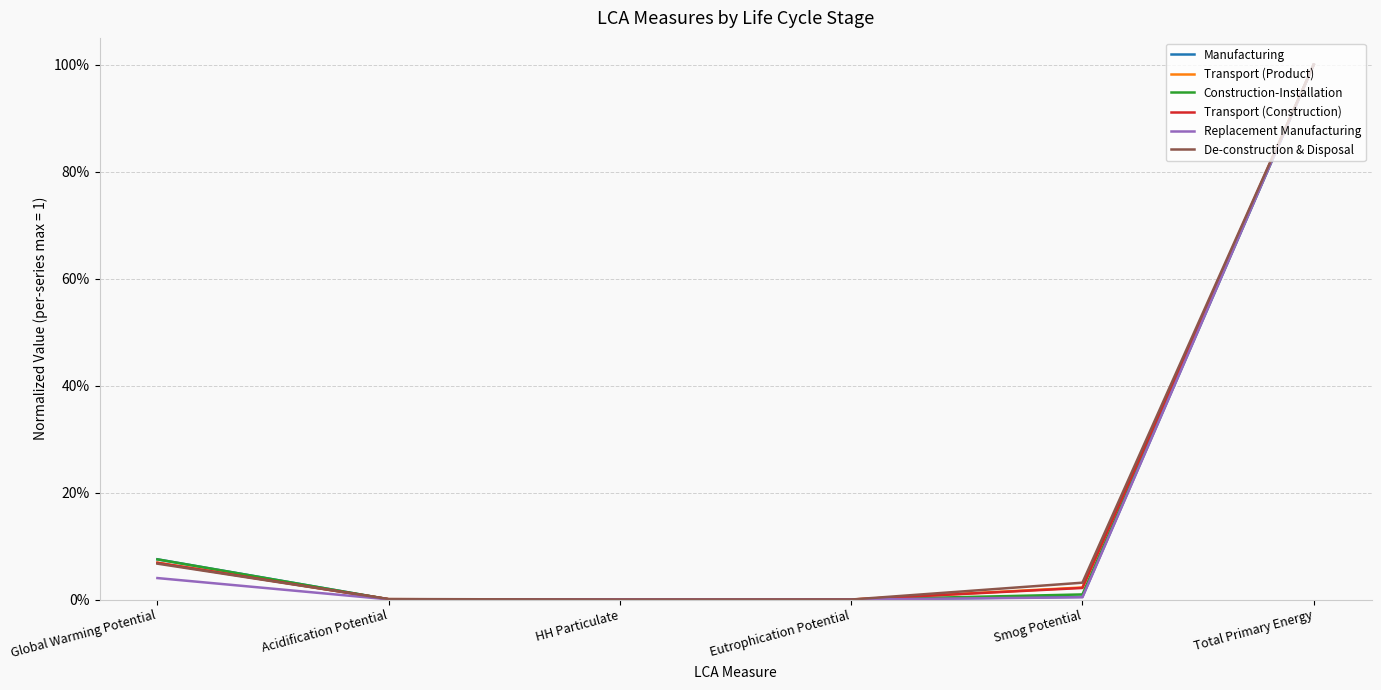

Between Global Warming Potential and Eutrophication Potential, which series saw the biggest shift?

Manufacturing